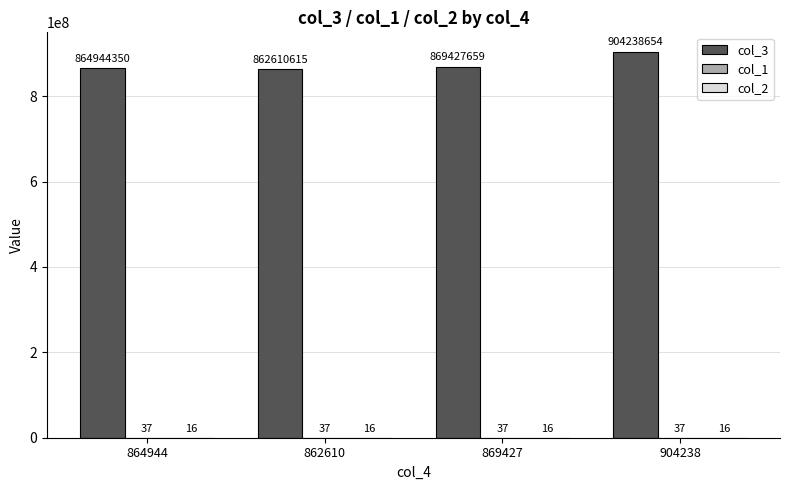

Which series has the largest total across all categories?

col_3